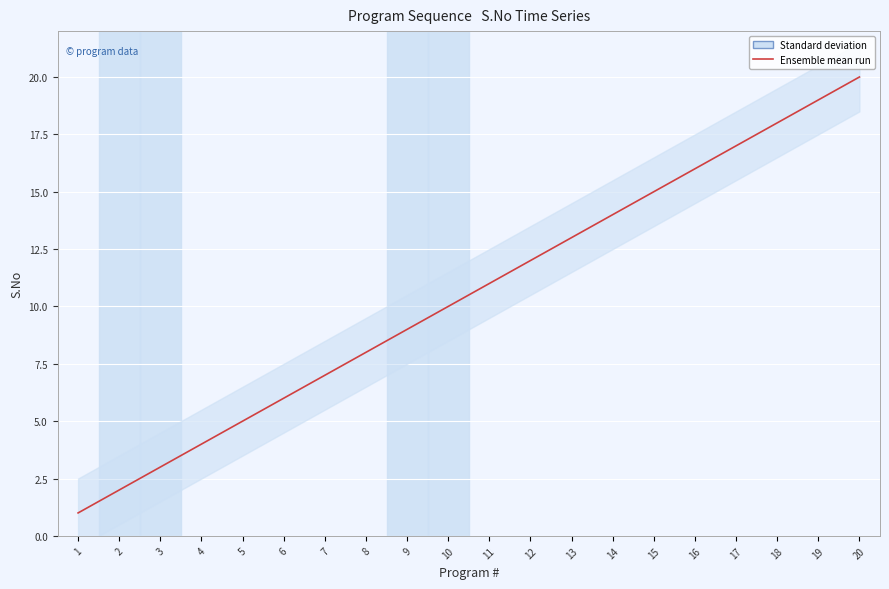

Reading left to right, extract all data points from this chart.

1	2	3	4	5	6	7	8	9	10	11	12	13	14	15	16	17	18	19	20